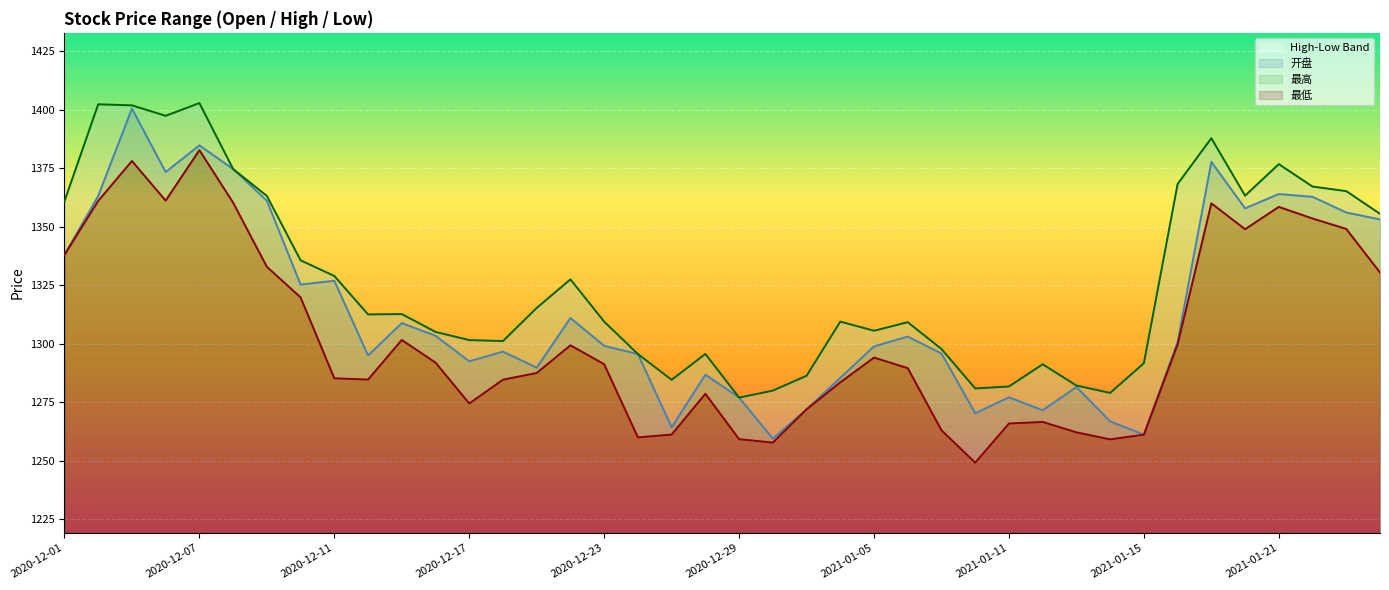

What is the difference between the highest and lowest values at 2020-12-16?

13.1